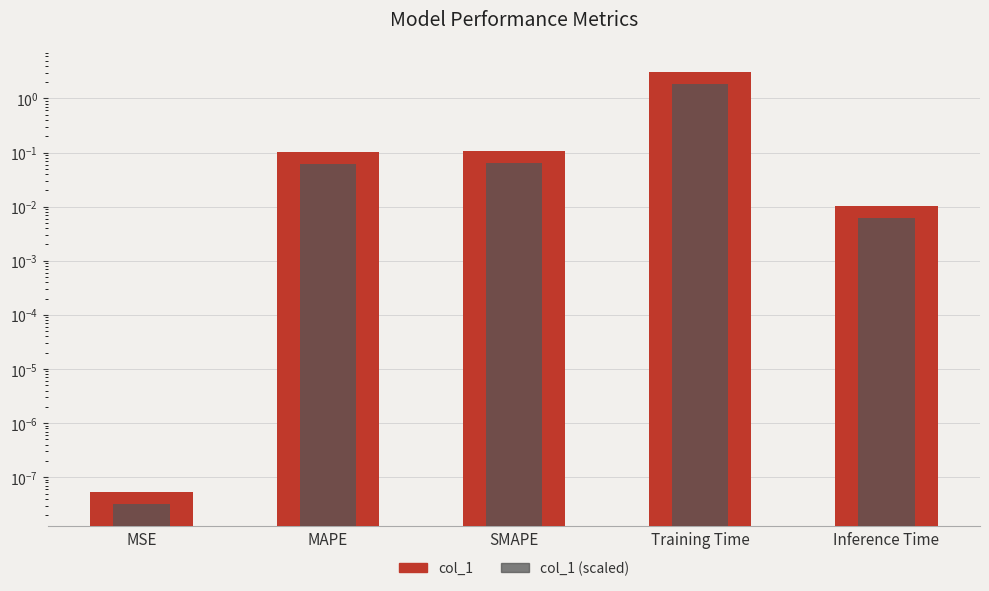

True or false: col_1 has a value of 0.1 at SMAPE.

False